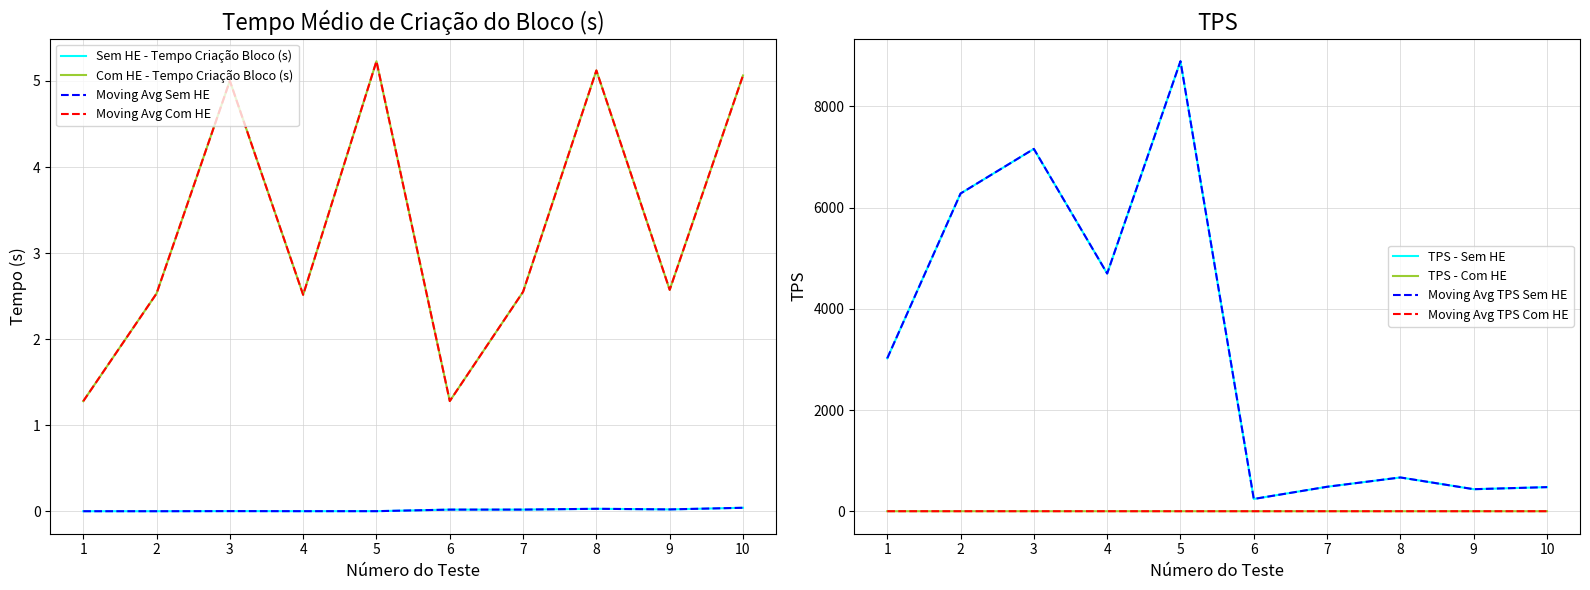

True or false: TPS - Com HE and Tempo Médio de Criação do Bloco (s) - Sem HE intersect in this chart.

False